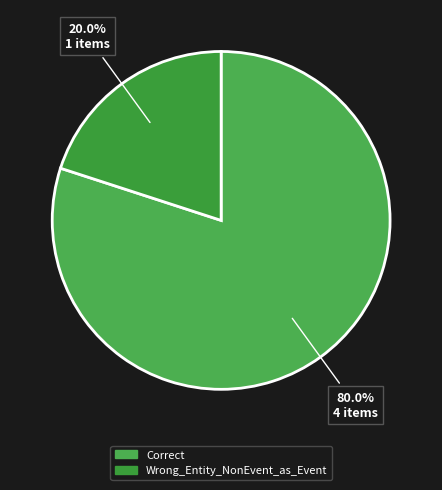

Does Wrong_Entity_NonEvent_as_Event account for over 50% of the chart?

No